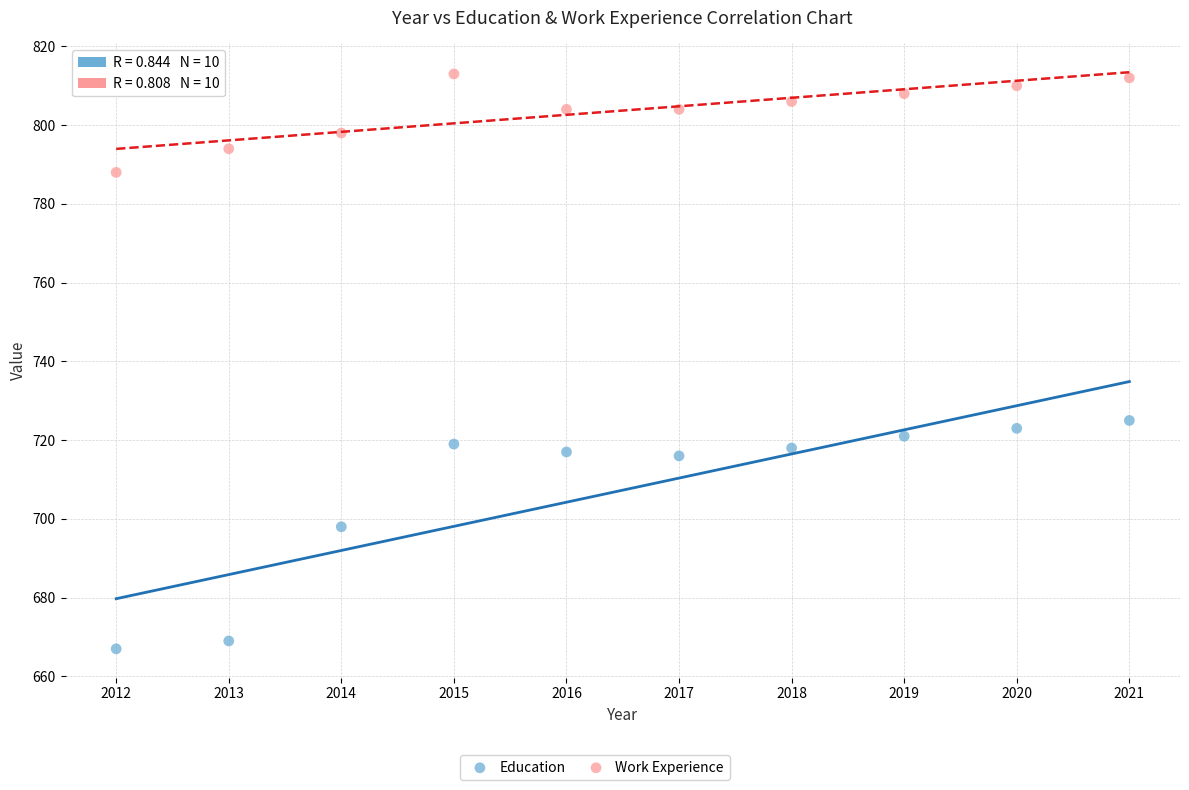

Across all data points, what is the range of Y values (max minus min)?

146